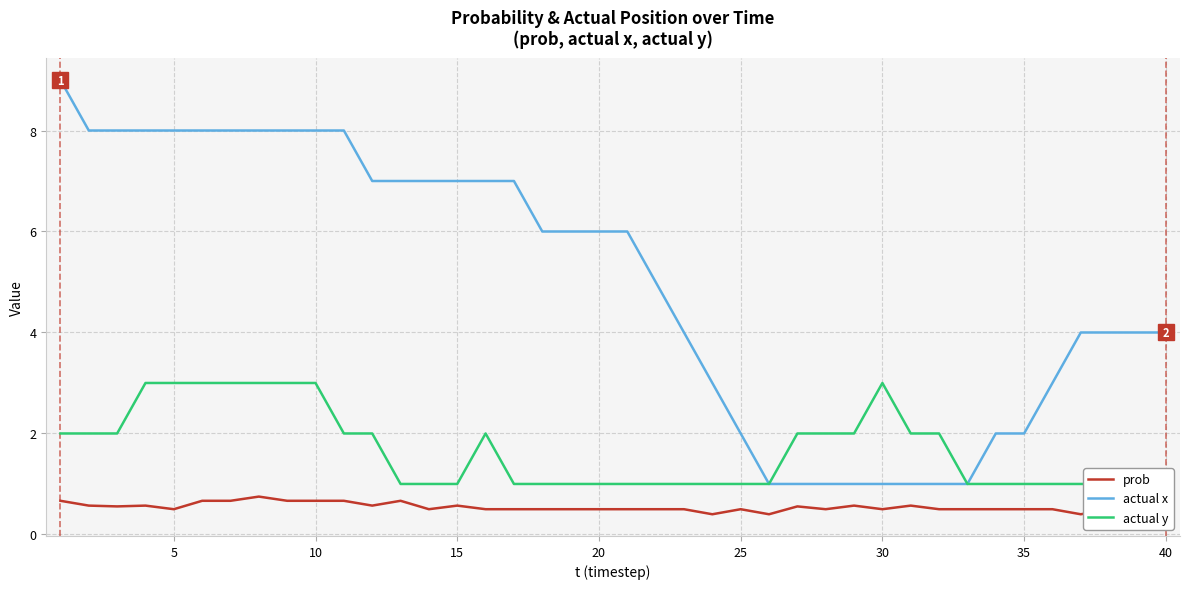

True or false: prob and actual x intersect in this chart.

False